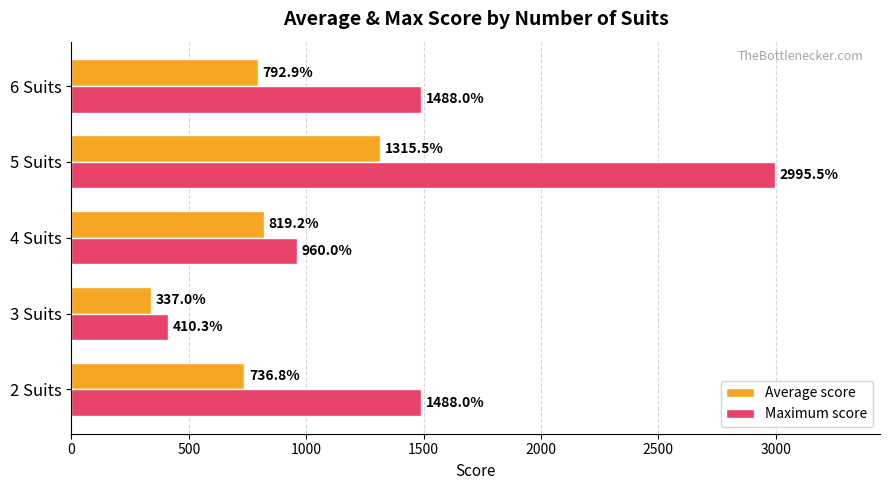

The value of Maximum score at 3 Suits is 410.3. True or false?

True